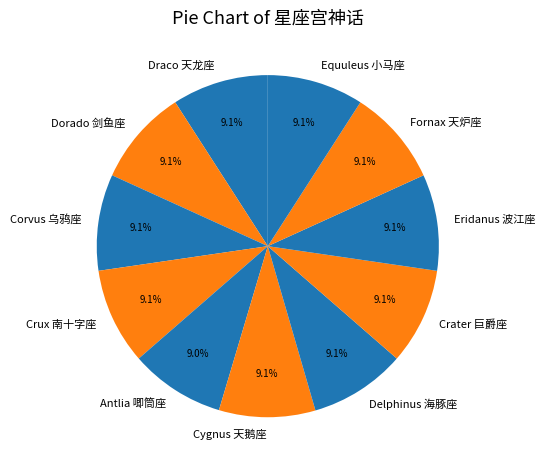

Count the number of slices in the pie.

11